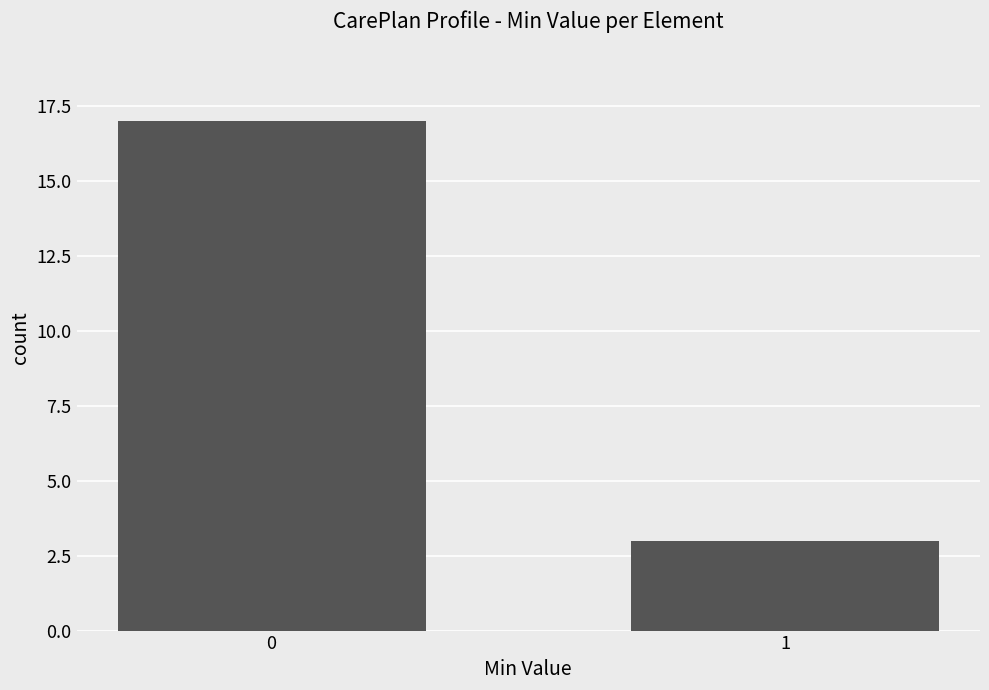

Reading left to right, extract all data points from this chart.

17	3